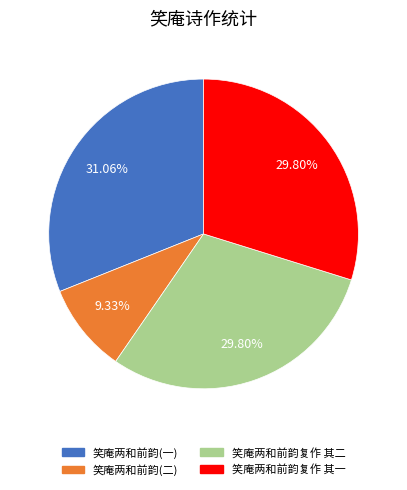

Does any single category account for the majority?

No